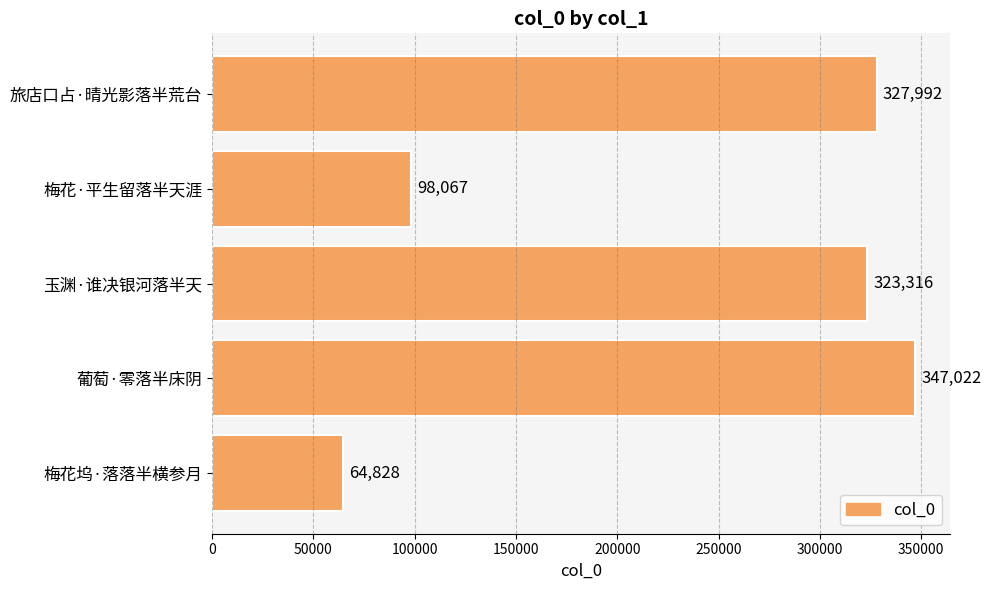

What is the label of the 2nd bar from the bottom?

葡萄·零落半床阴